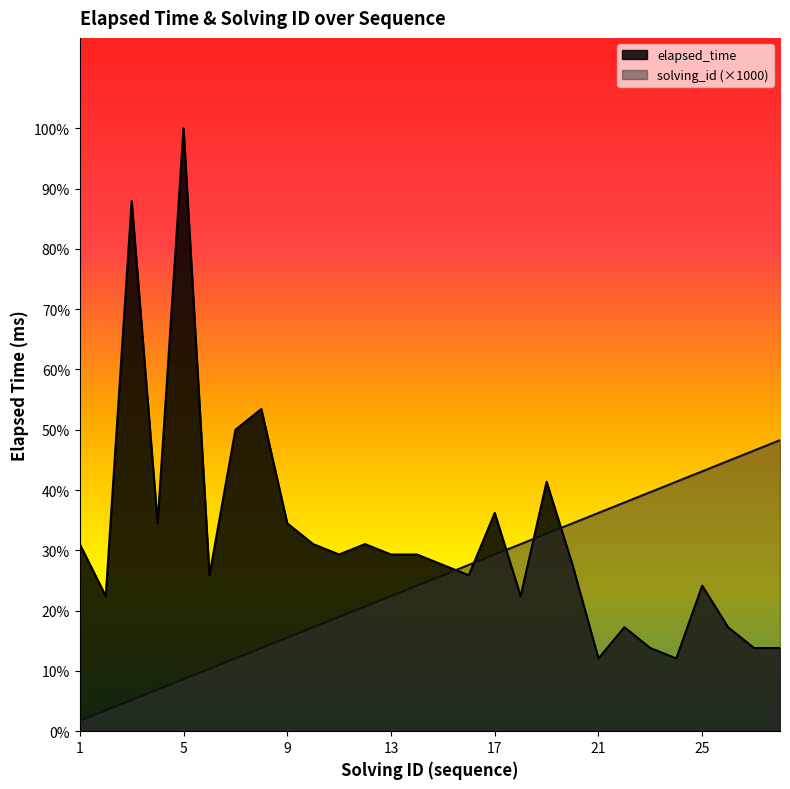

At which label does solving_id first exceed 15000?

16